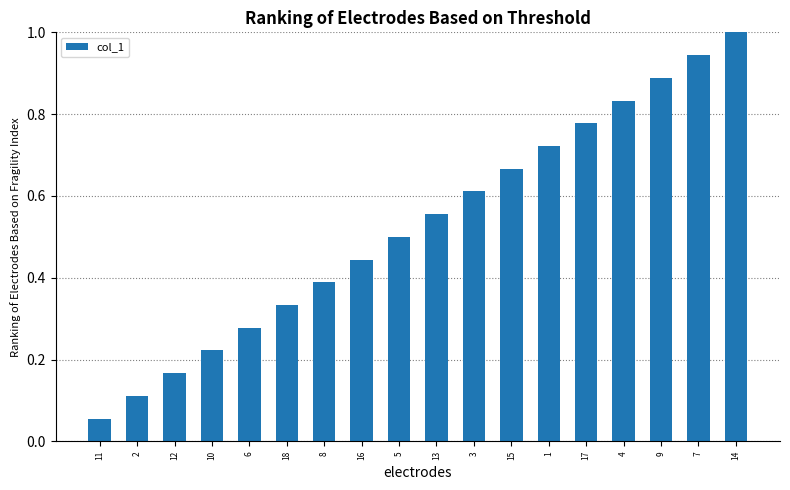

Between 3 and 9, which is larger?

9